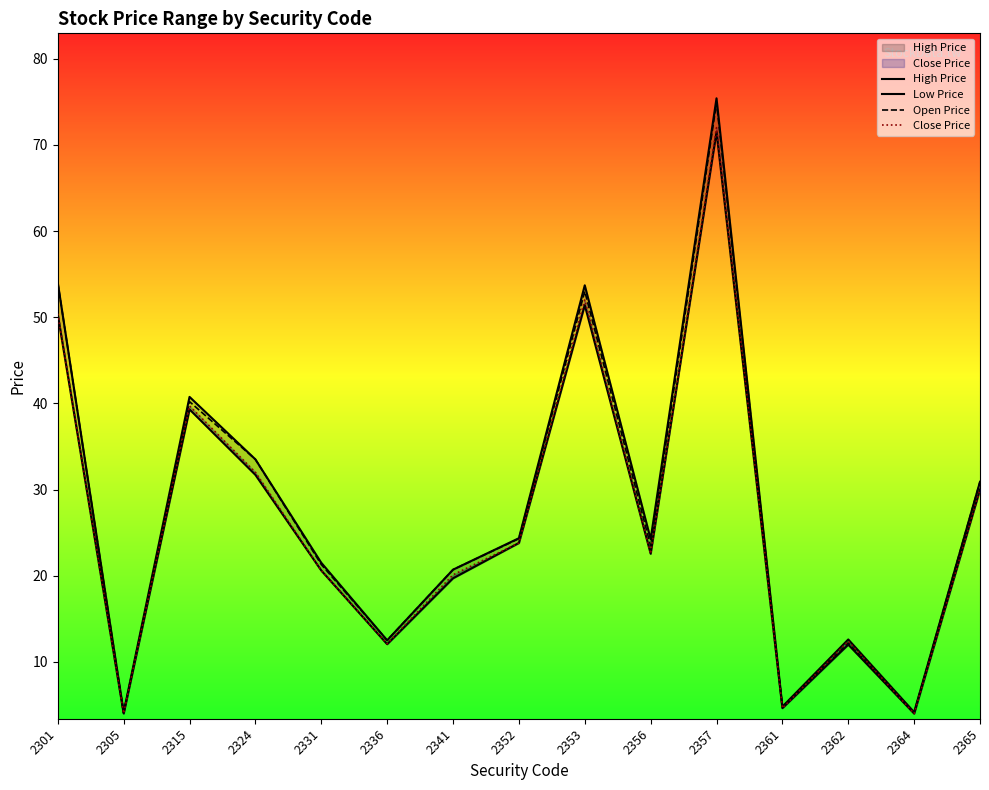

The value of High Price at 2341 is 20.7. True or false?

True